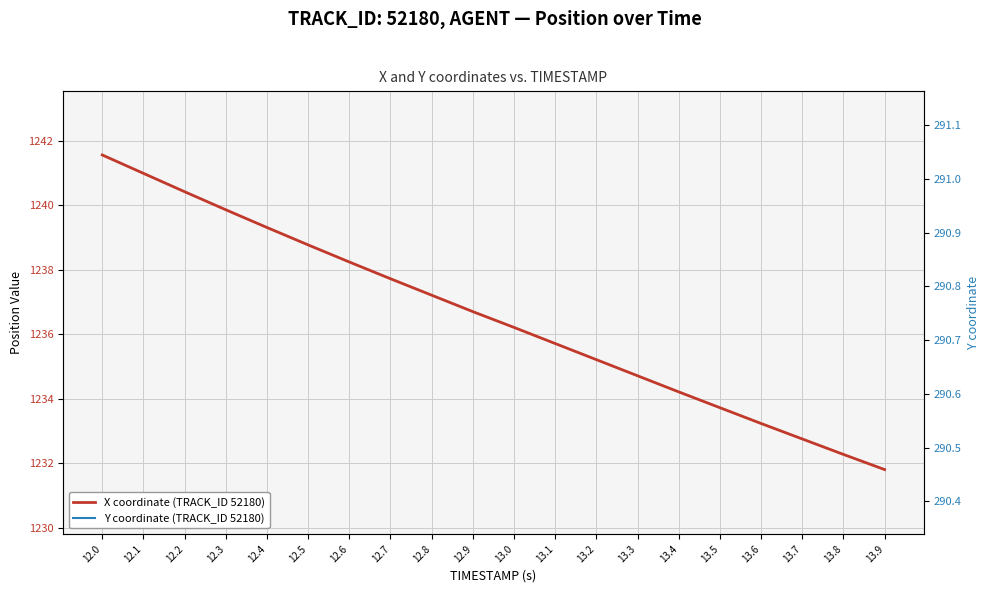

What is the minimum value shown in the chart?

290.4